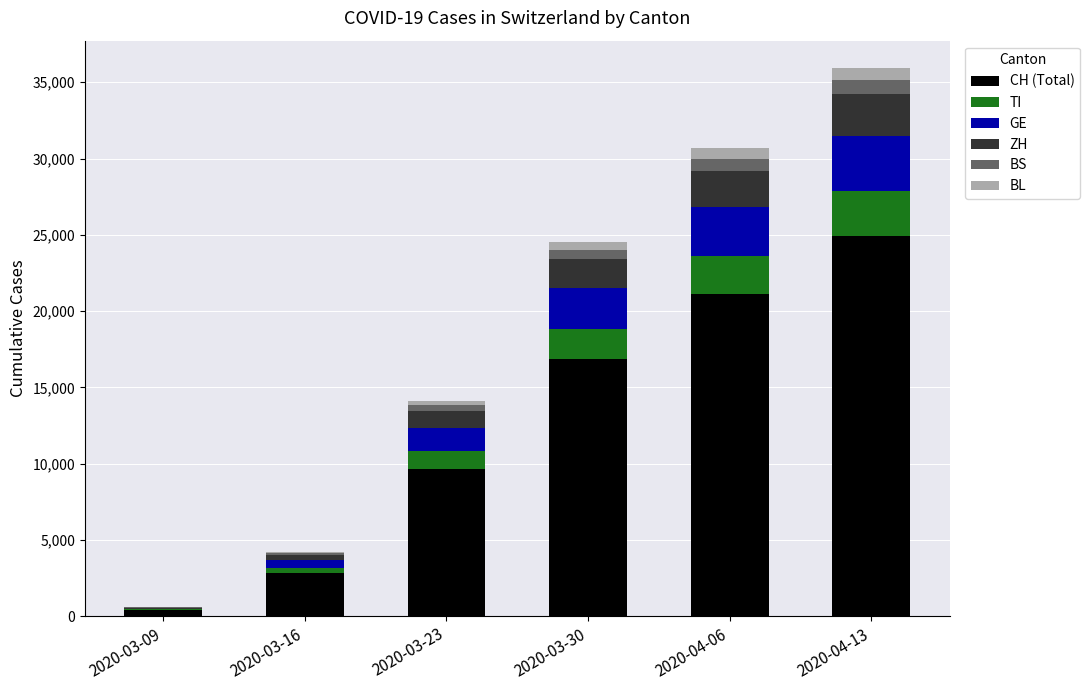

Are the bars horizontal?

No